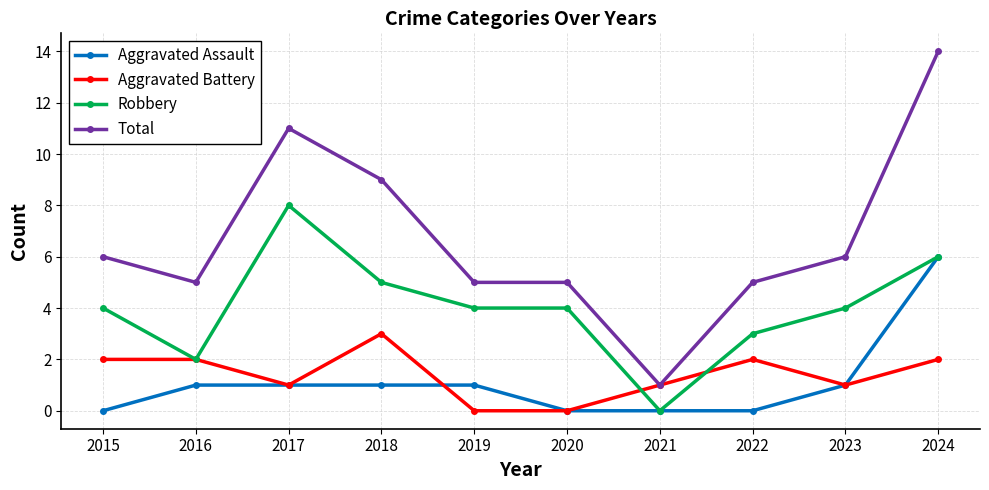

What is the sum of all Aggravated Battery values?

14